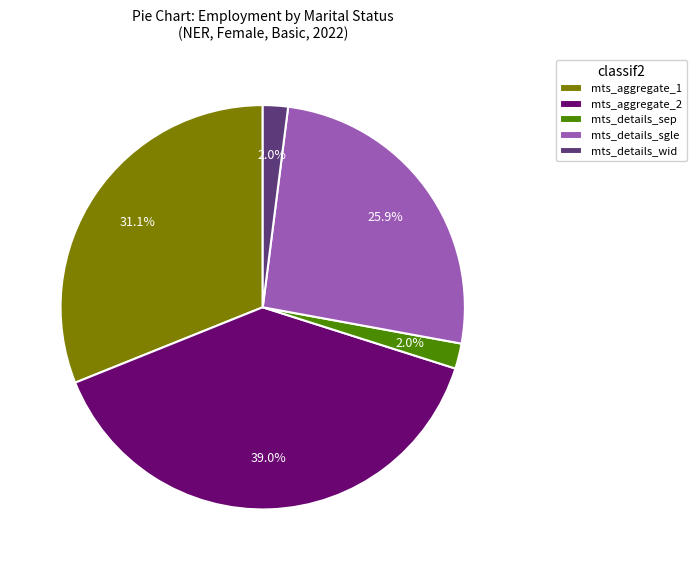

How many slices are in this pie chart?

5